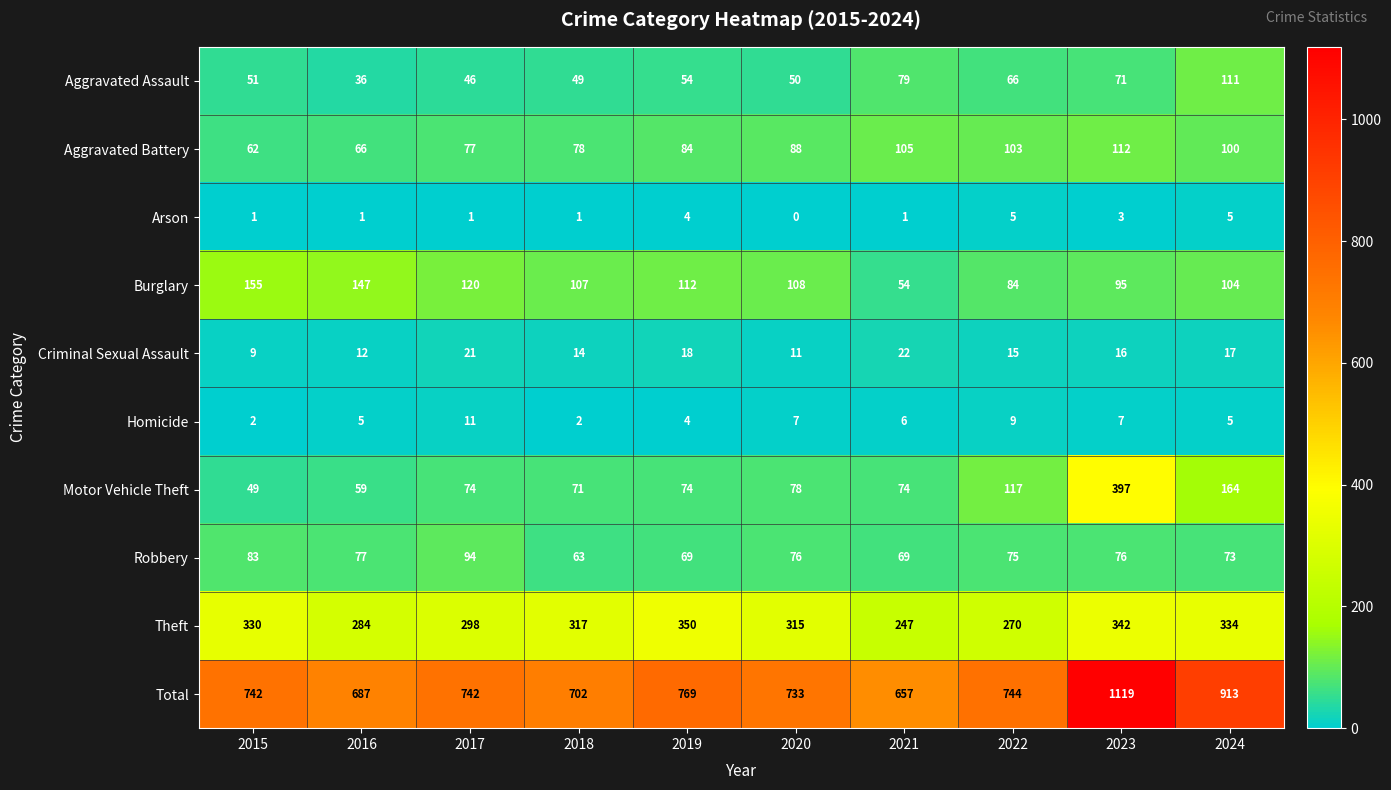

At how many categories does at least one series exceed 1045?

1